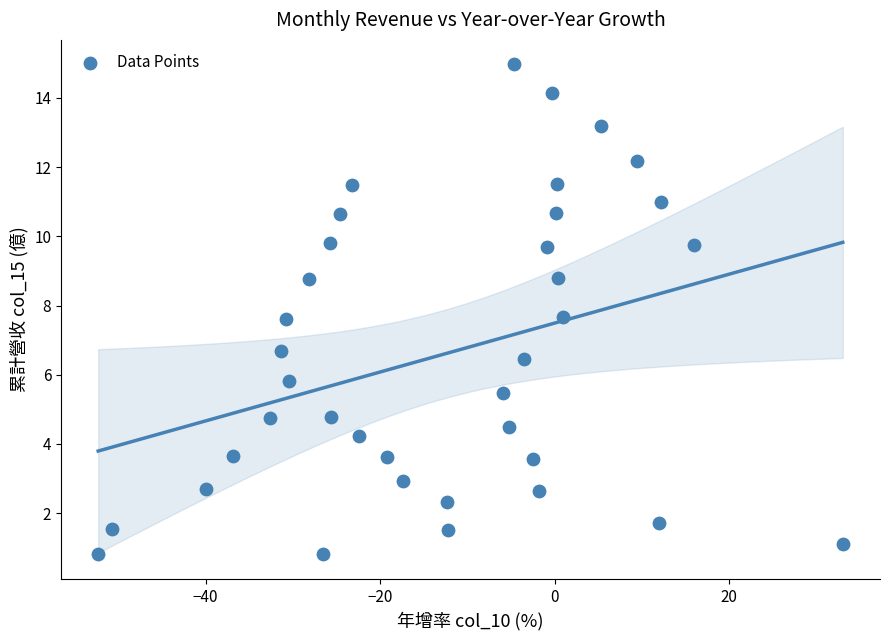

What Y value in the scatter plot is closest to 7?

6.7